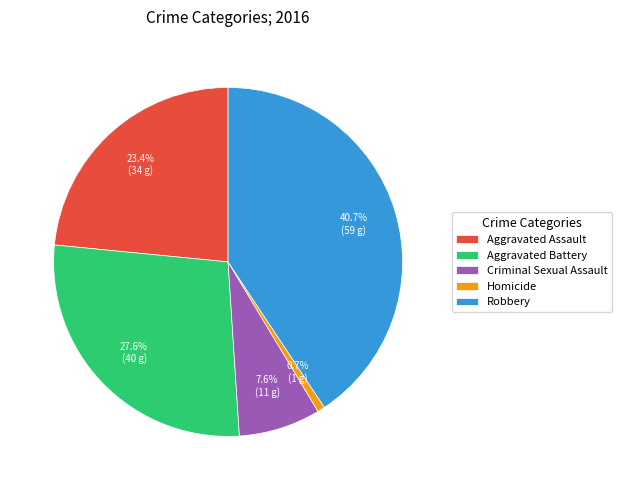

What is the total percentage of Aggravated Assault and Robbery?

64.1%